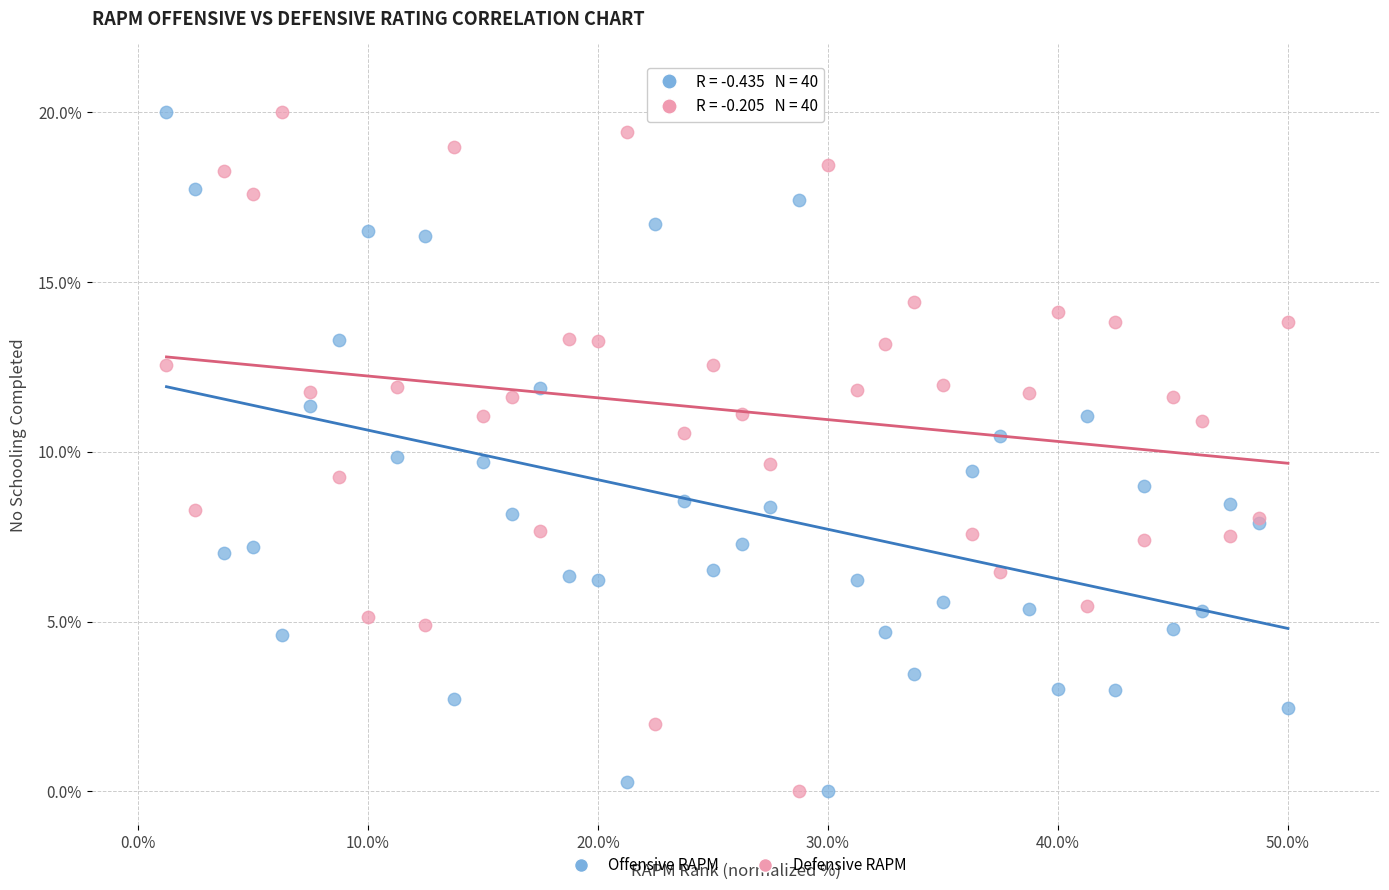

What is the X range (max minus min) for the scatter plot?

48.8